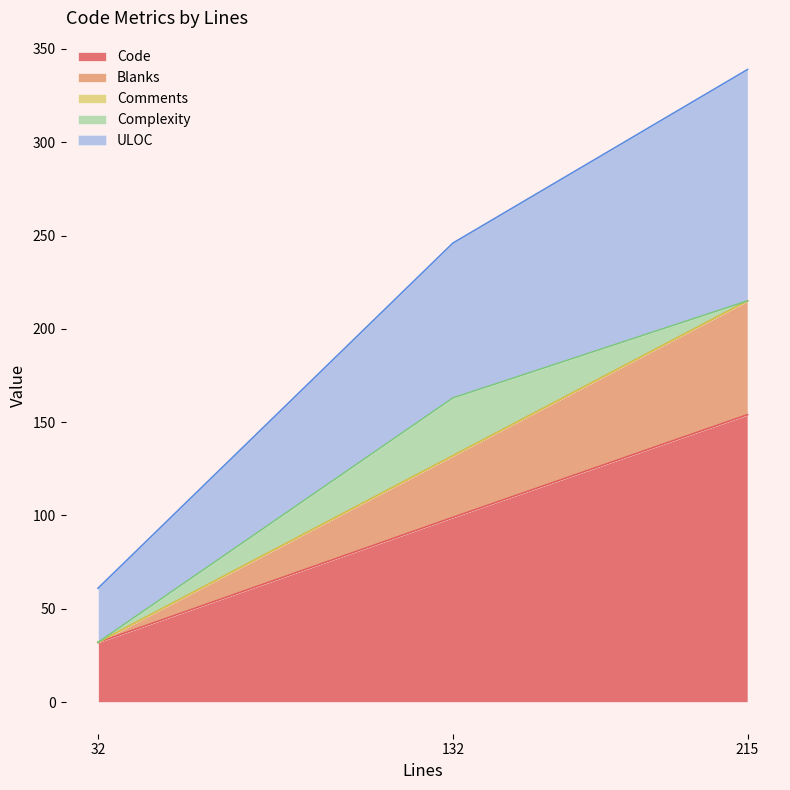

What is the total value across all series at 132?

246